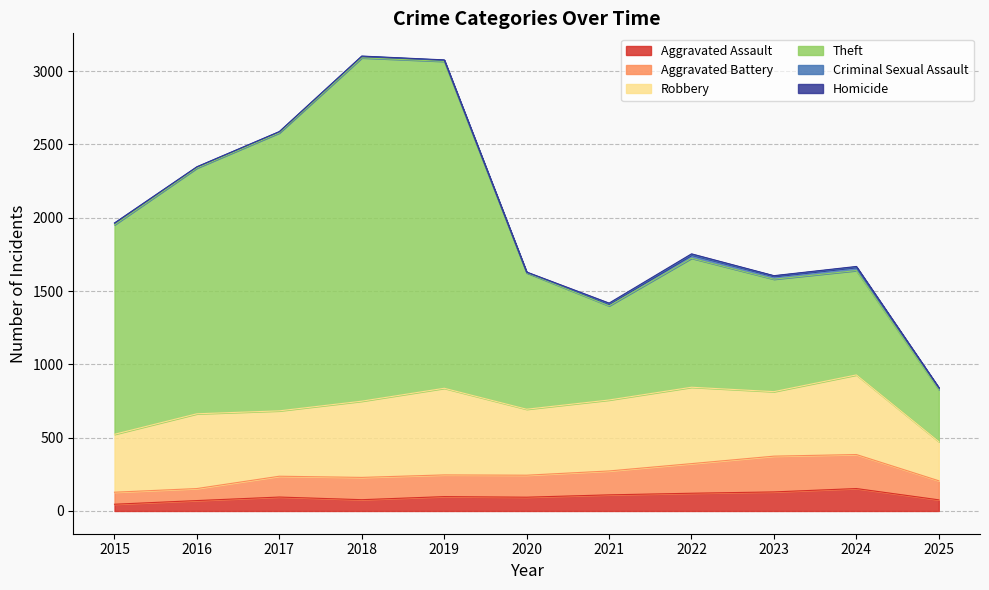

At which label is Aggravated Assault closest to 99?

2019